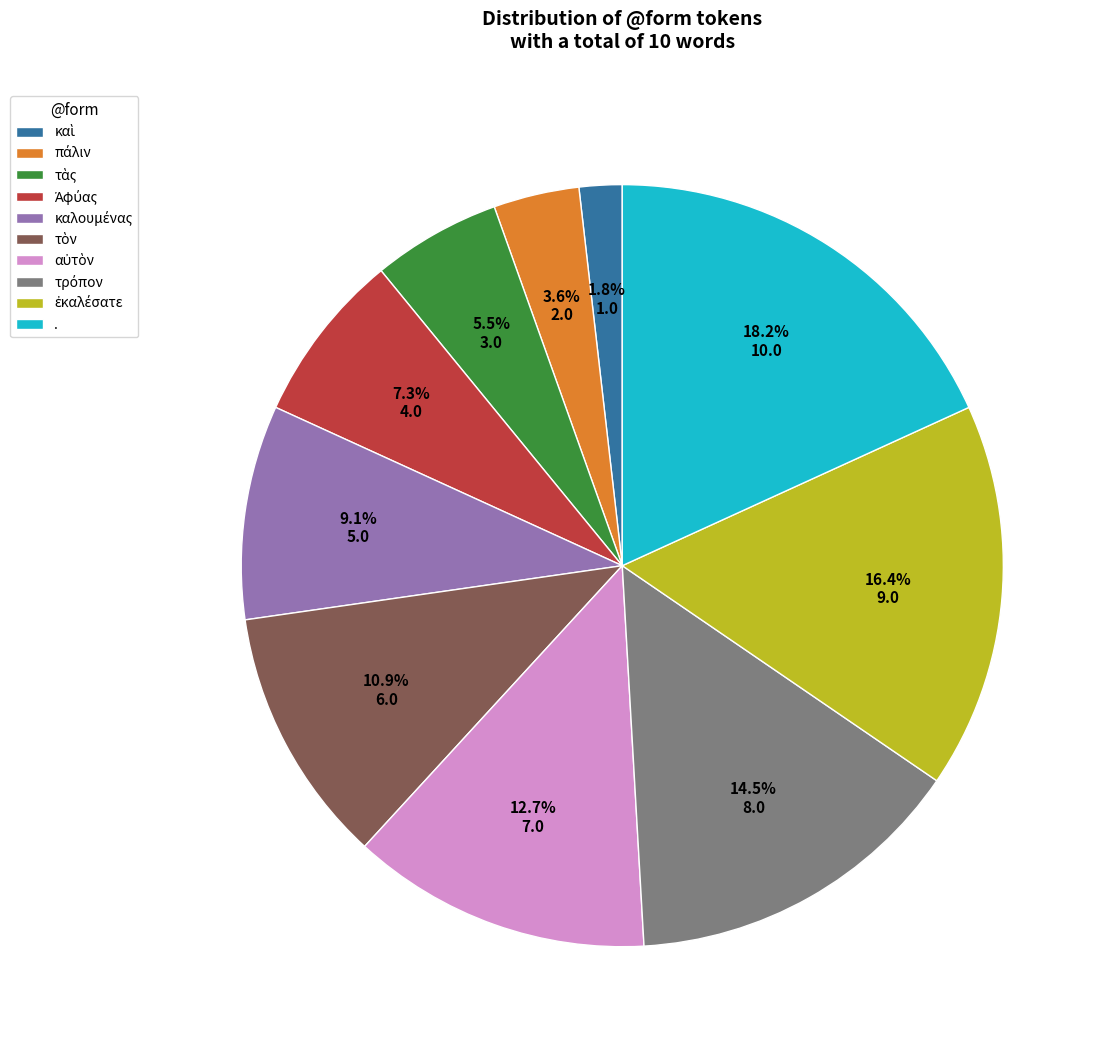

What is the largest slice in the pie chart?

.